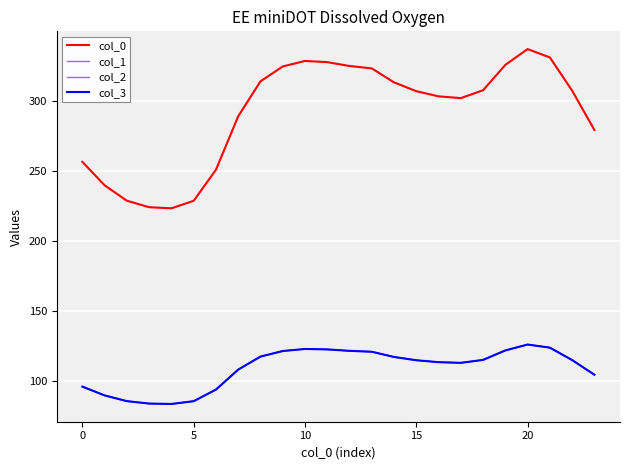

What is the difference between the maximum and minimum values in the col_1 series?

42.5